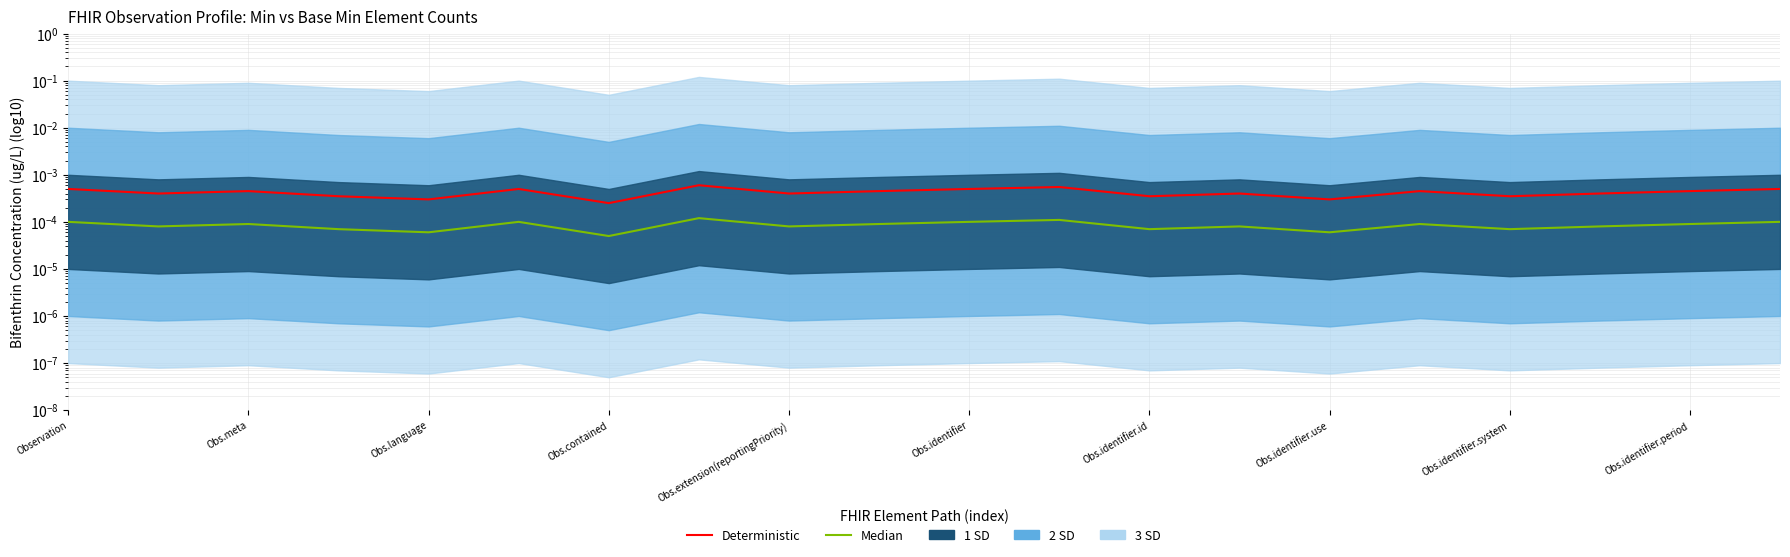

True or false: Median and Deterministic intersect in this chart.

False